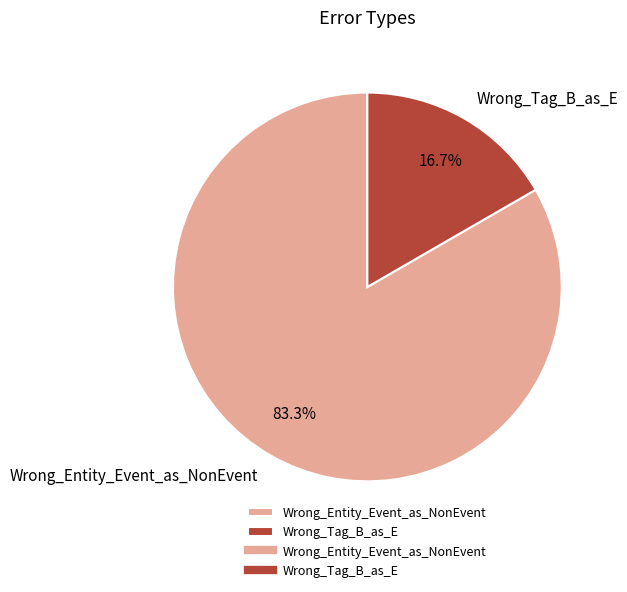

Which has a higher value, Wrong_Tag_B_as_E or Wrong_Entity_Event_as_NonEvent?

Wrong_Entity_Event_as_NonEvent